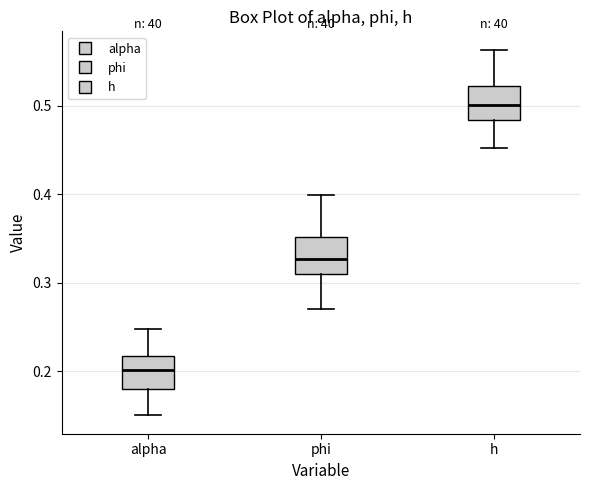

Which box has the lowest median line?

alpha